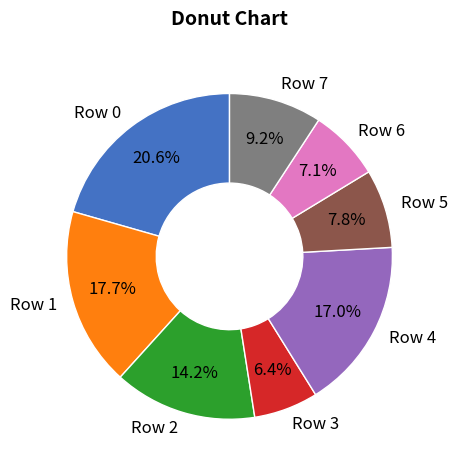

To the nearest percent, what is the difference between the Row 6 and Row 3 slice percentages?

1%